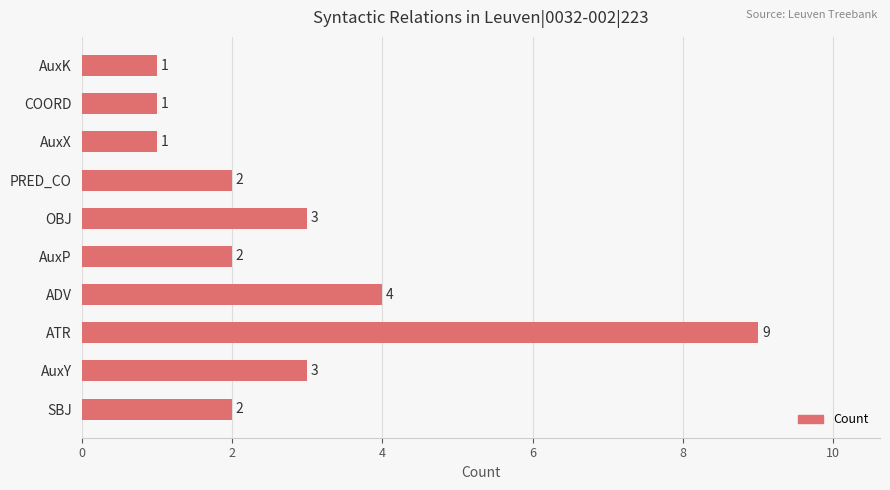

Which has a higher value, AuxY or ATR?

ATR